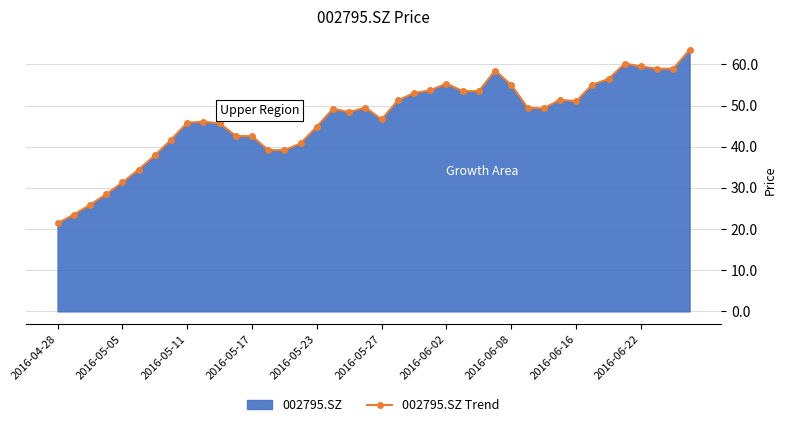

What value does the data have at 2016-05-17?

42.6